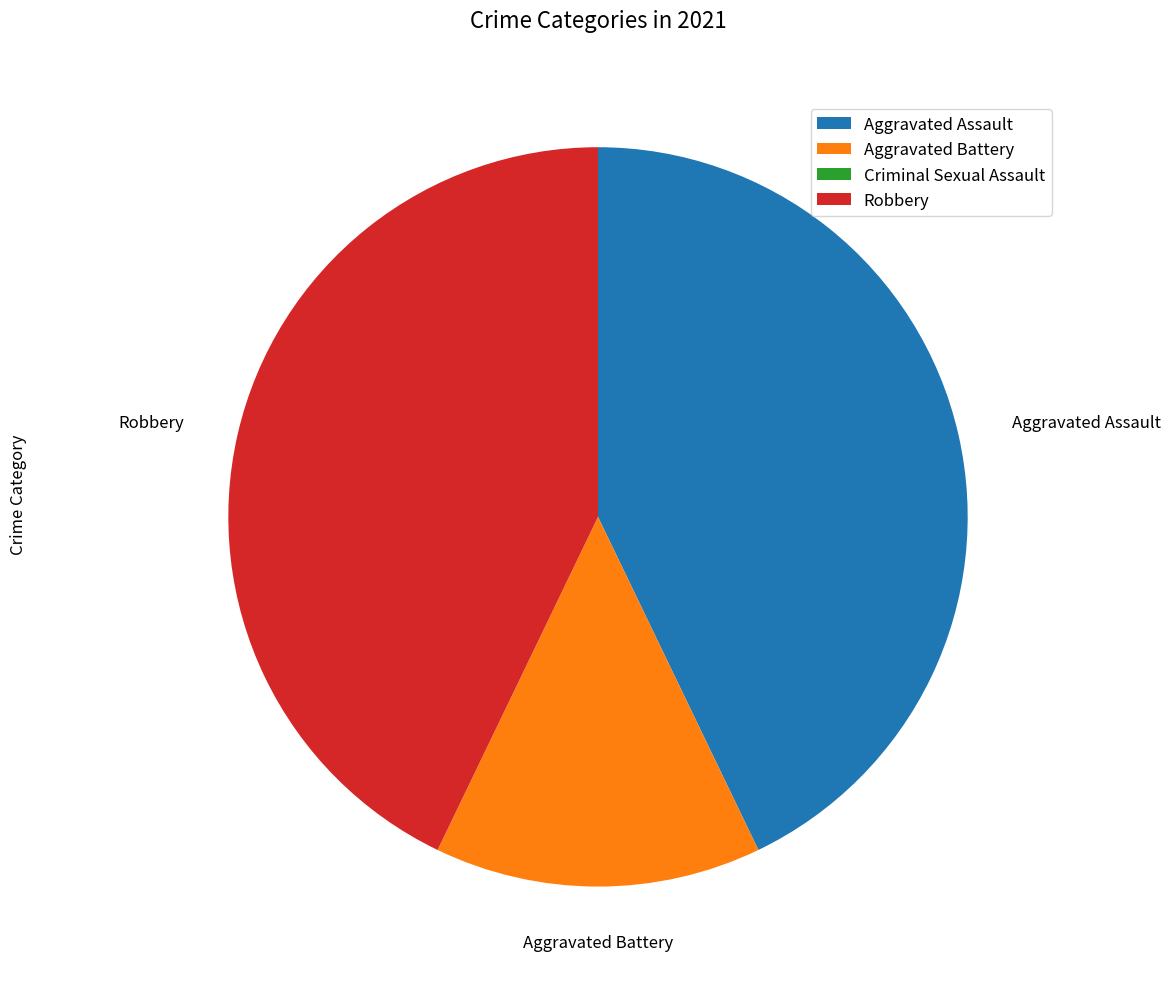

What is the ratio of the value at Robbery to the value at Aggravated Assault?

1.0